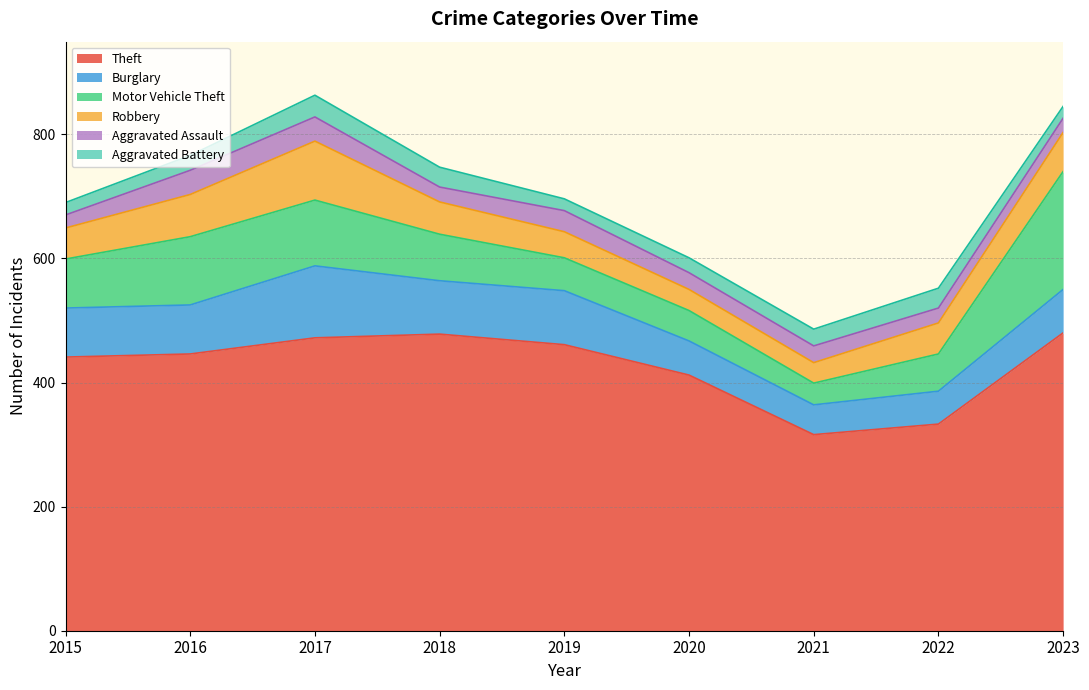

Between 2015 and 2022, which series saw the biggest shift?

Theft